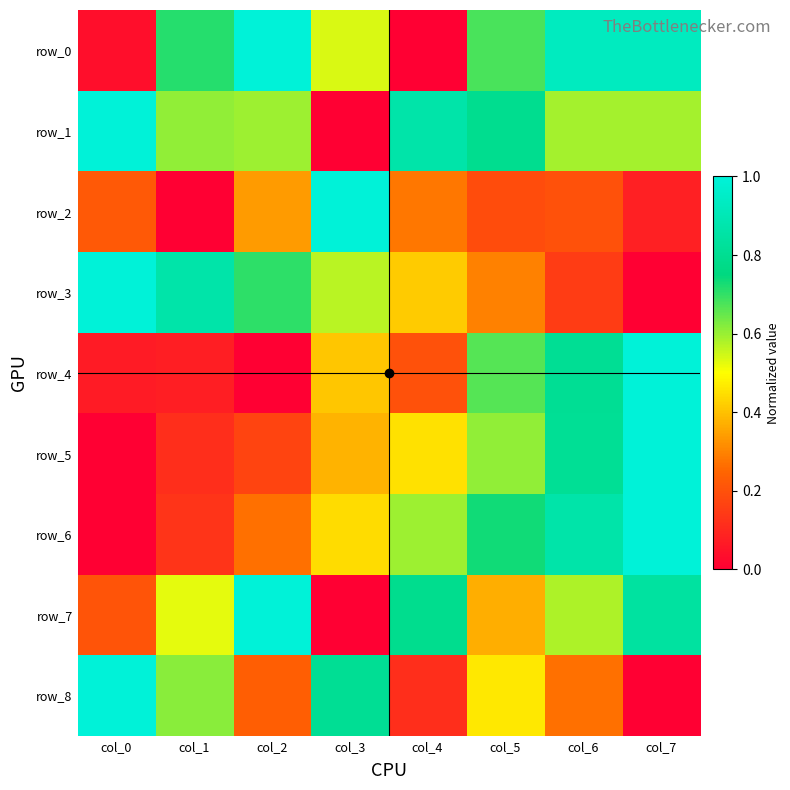

The row_2 series shows 1.0 at col_3. True or false?

True